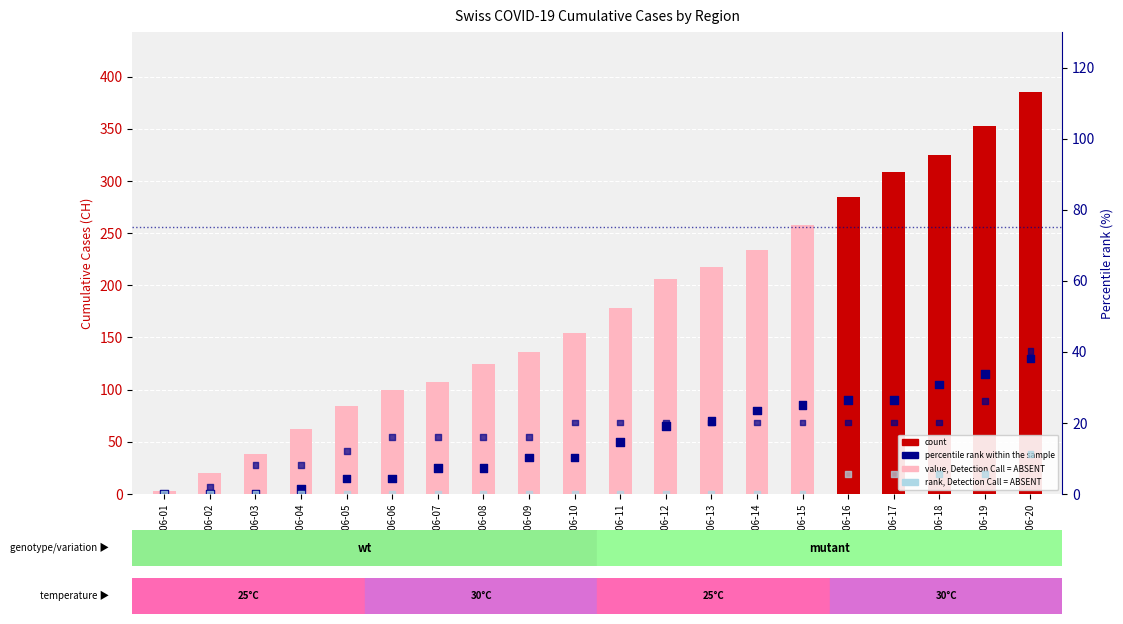

Which series contains the lowest Y value?

percentile rank within the sample